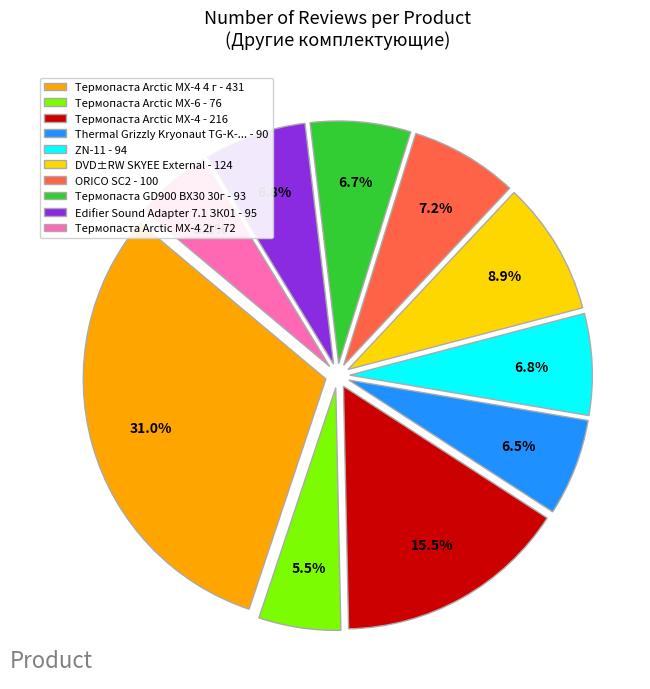

Which slice is the largest?

Термопаста Arctic MX-4 4 г - 431